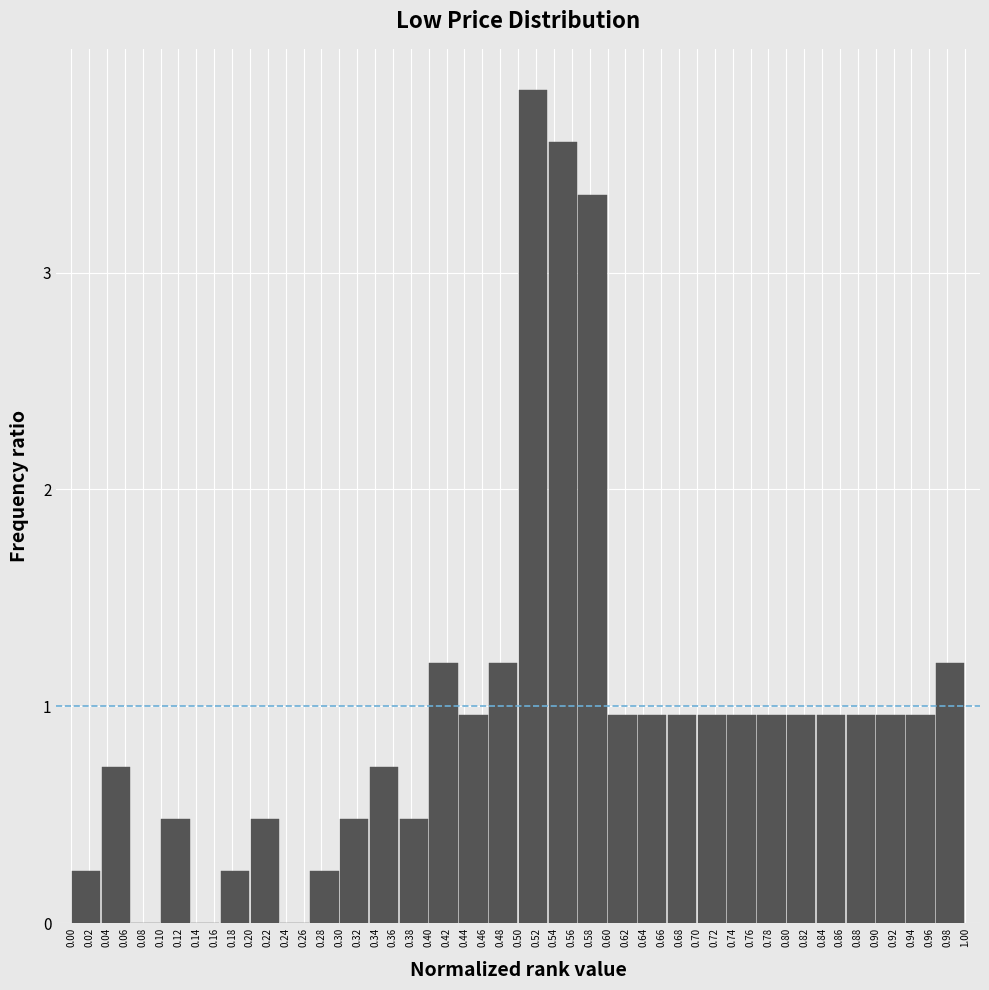

Reading right to left, transcribe all the data shown in this chart.

0.98=1.2	0.94=1.0	0.92=1.0	0.88=1.0	0.84=1.0	0.82=1.0	0.78=1.0	0.74=1.0	0.72=1.0	0.68=1.0	0.64=1.0	0.62=1.0	0.58=3.4	0.54=3.6	0.52=3.8	0.48=1.2	0.44=1.0	0.42=1.2	0.38=0.5	0.34=0.7	0.32=0.5	0.28=0.2	0.24=0.0	0.22=0.5	0.18=0.2	0.14=0.0	0.12=0.5	0.08=0.0	0.06=0.7	0.02=0.2